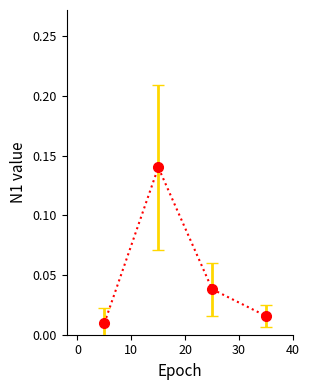

How many interior local peaks (higher than both neighbors) does the data have?

1